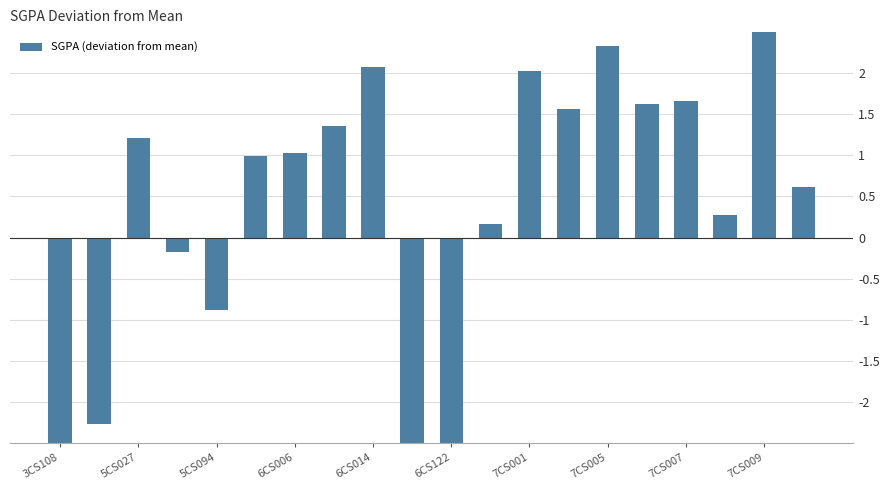

How many values are below 1?

10